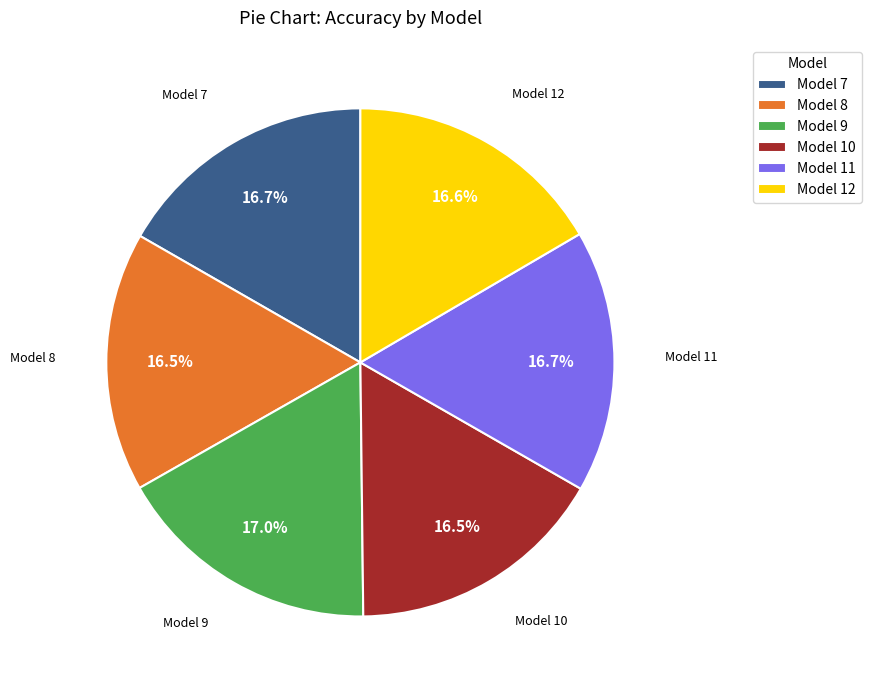

Combined, do Model 8 and Model 12 account for over 50%?

No